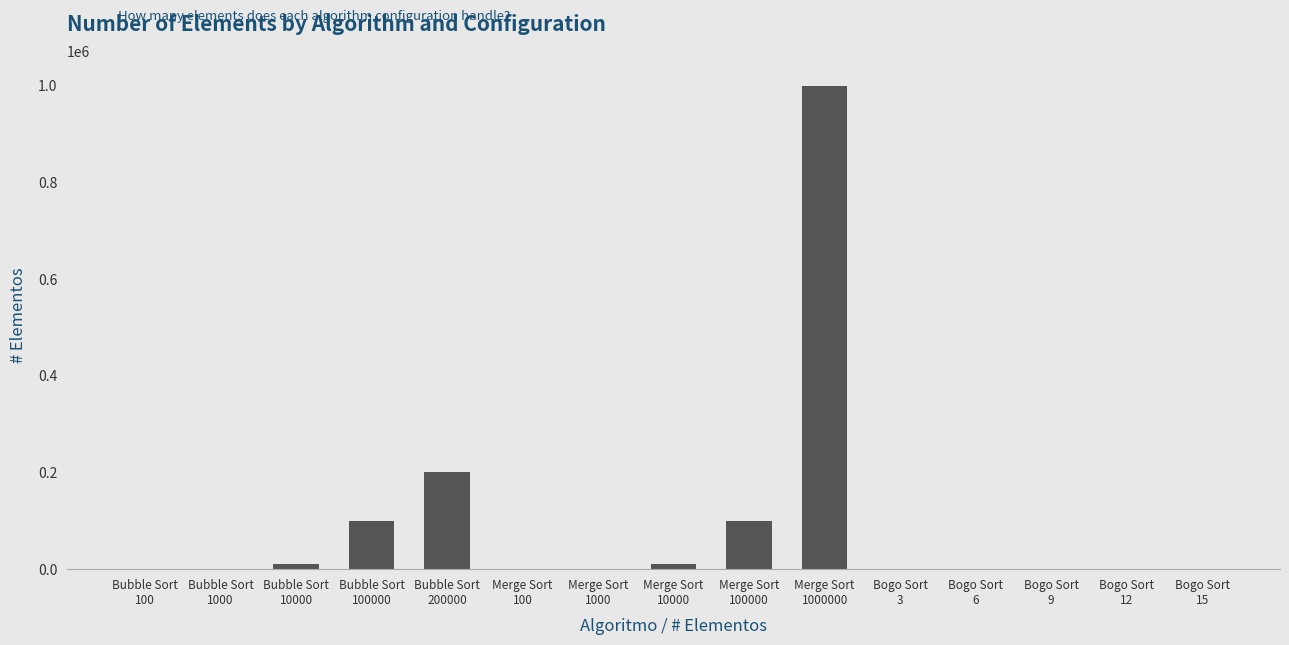

What is the sum of all values?

1422245